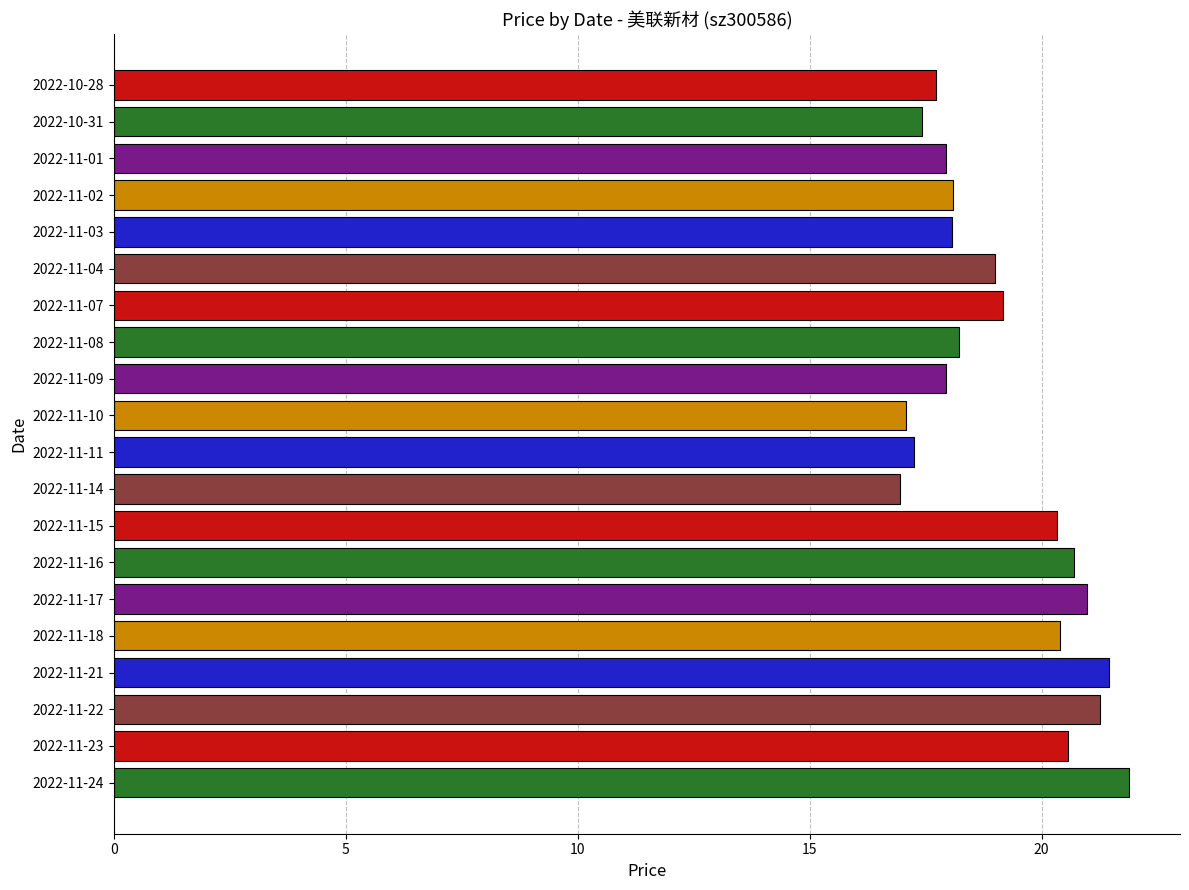

Is it true that the value at 2022-11-23 is 20.6?

True